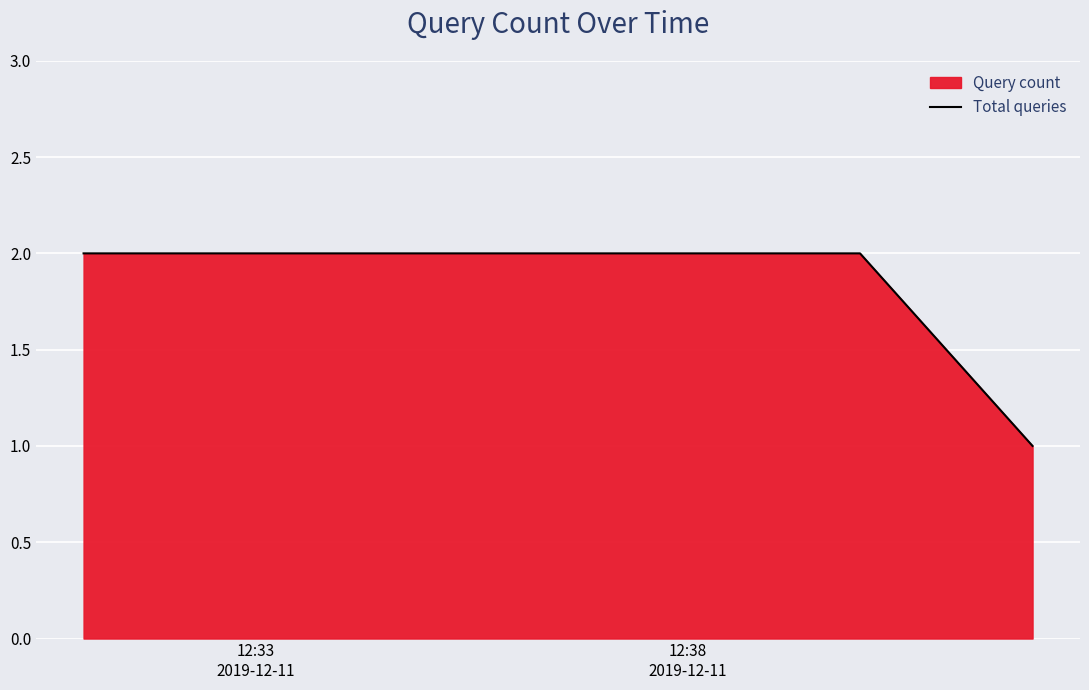

What is the sum of all values?

5